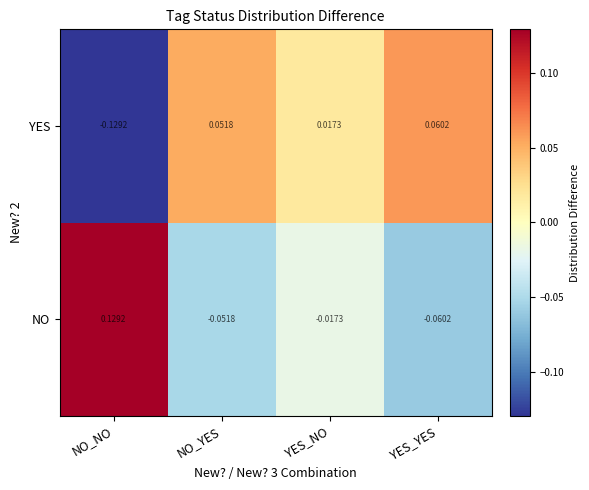

Rank the series by their average value, from highest to lowest.

YES, NO